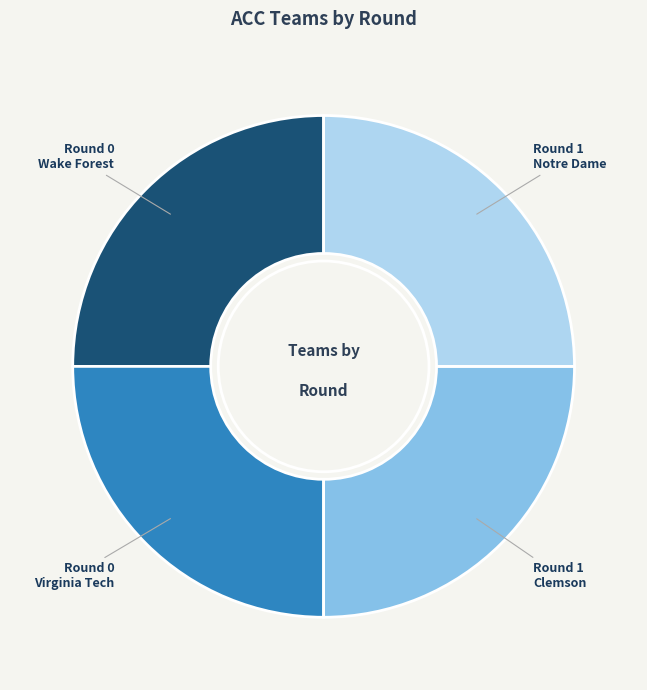

Does Notre Dame account for over 50% of the chart?

No